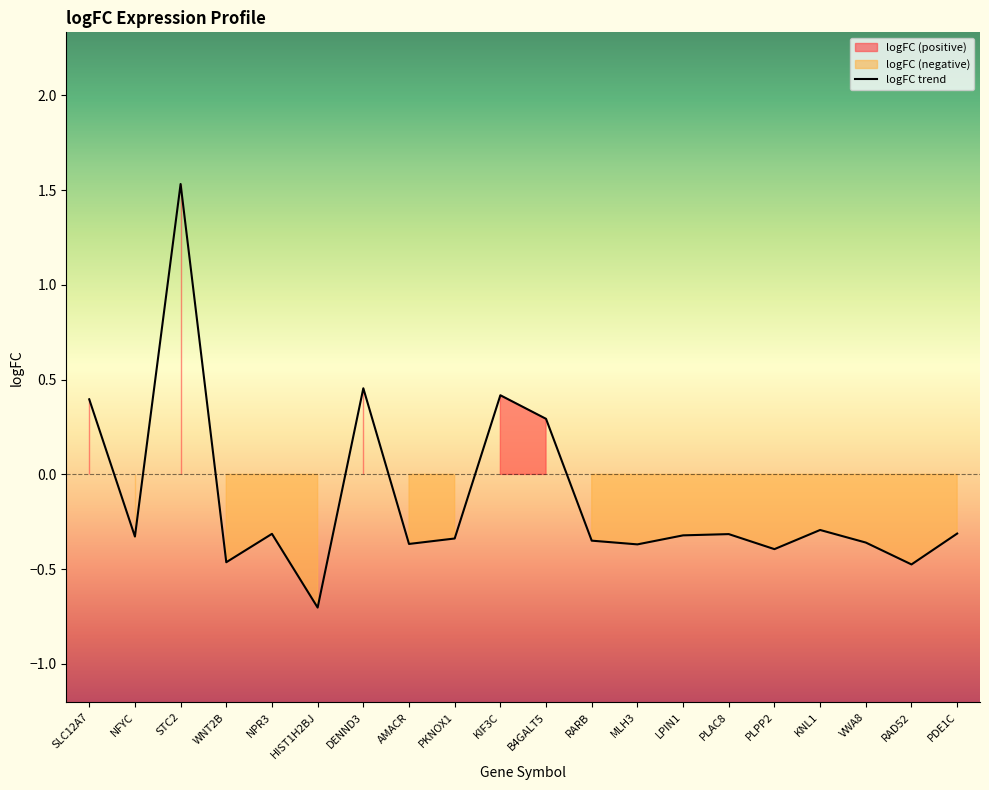

At which label is the value closest to 0?

B4GALT5